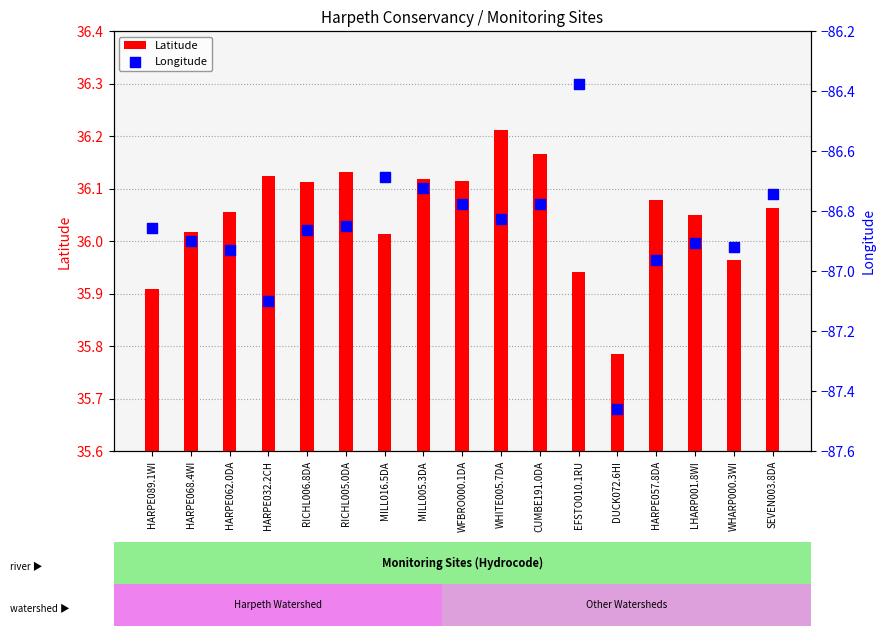

Which series reaches the minimum Y coordinate?

Longitude